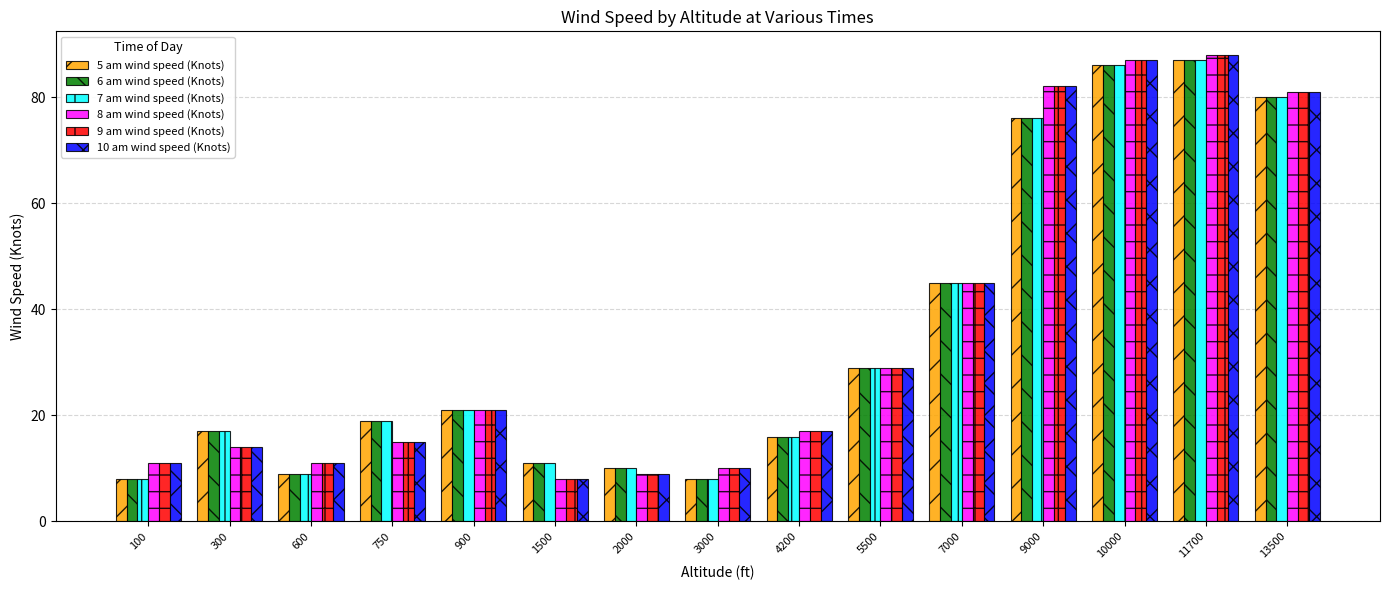

True or false: 8 am wind speed (Knots) has a value of 134 at 13500.

False